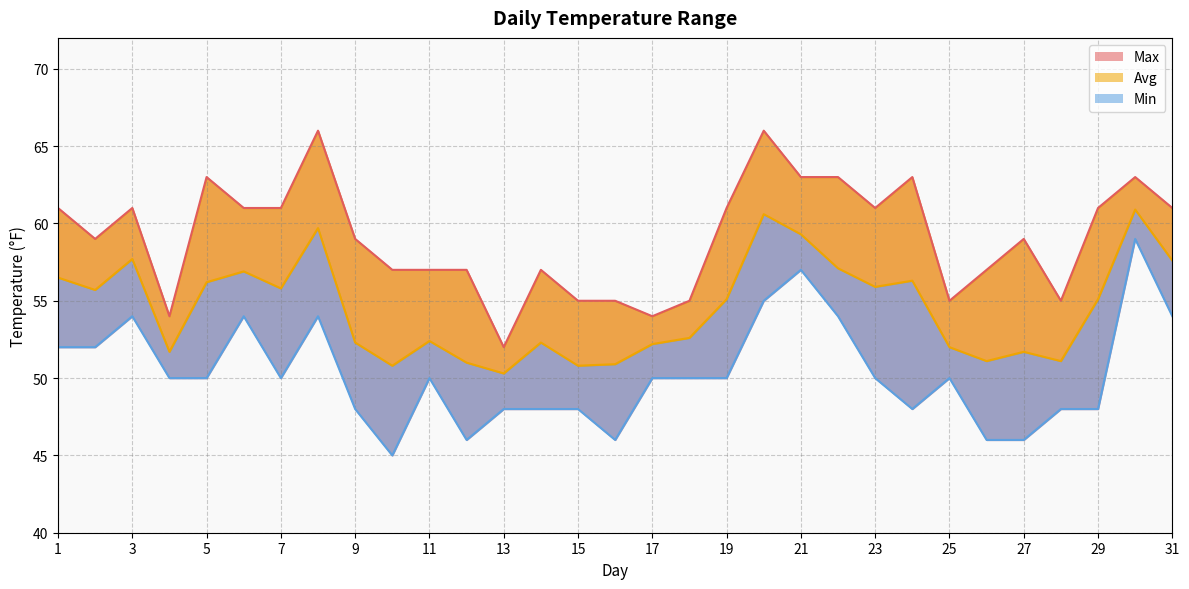

At which category does the chart reach its peak across all series?

8